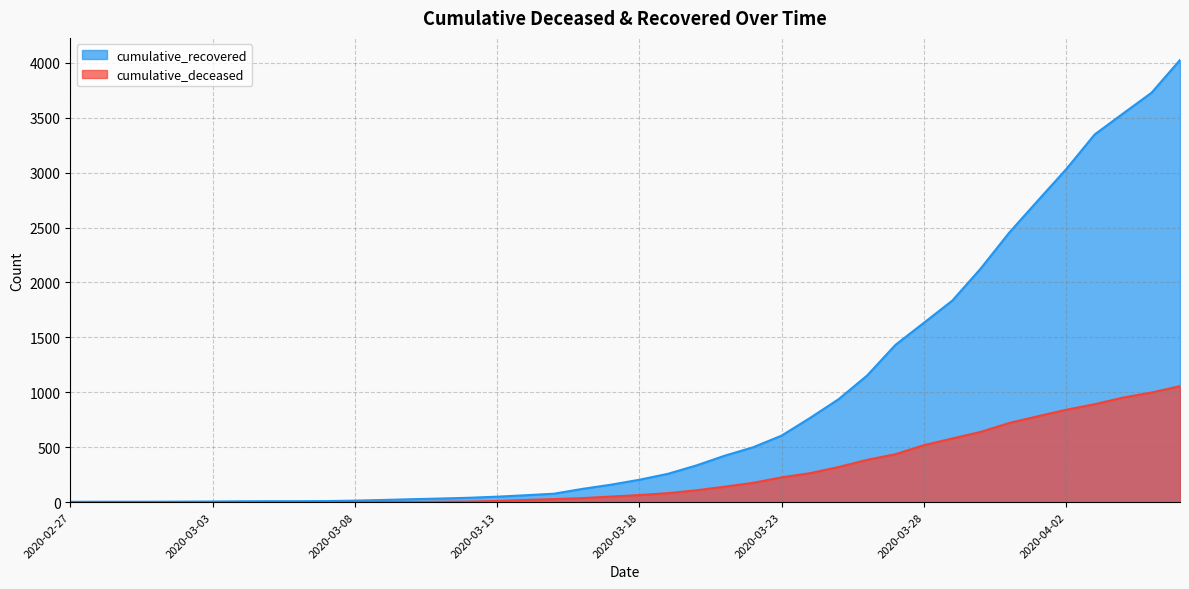

What is the label of the 14th point from the left?

2020-03-11